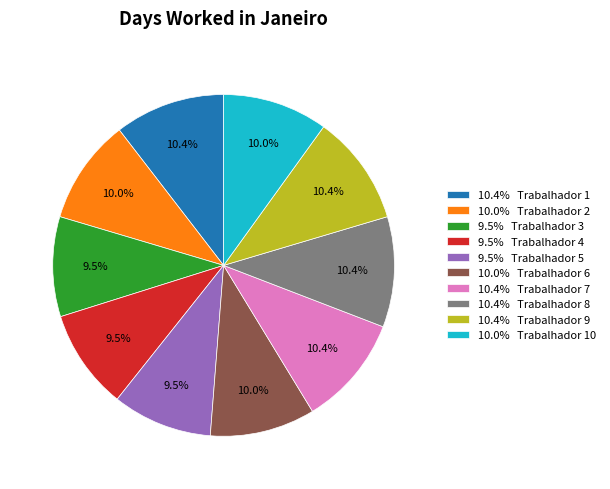

What is the ratio of the value at 10.0% Trabalhador 2 to the value at 10.4% Trabalhador 8?

1.0